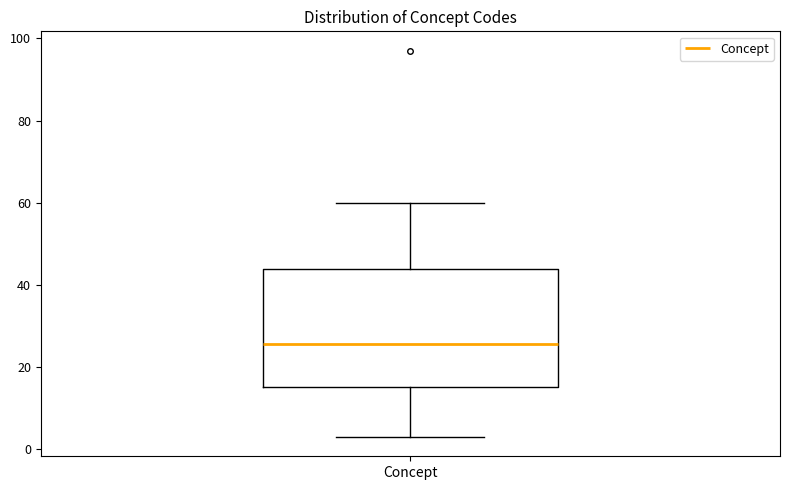

Where is the lower edge of the box for Concept on the y-axis? The values are not printed on the chart, so give them approximately, as read against the axis.

16